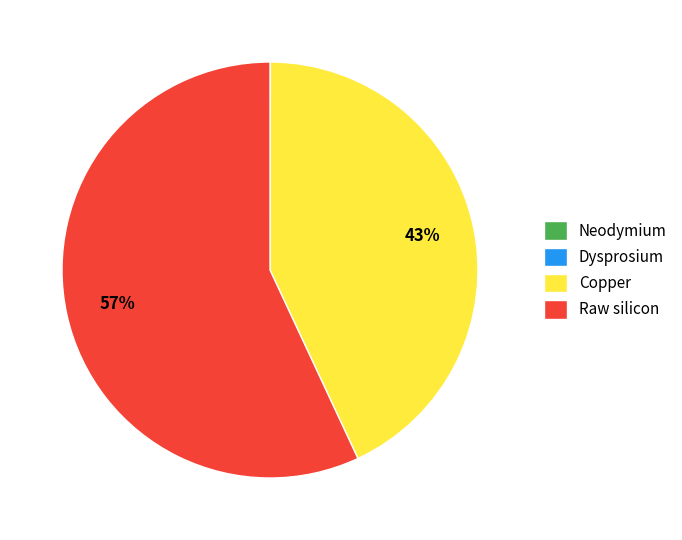

Which category has the biggest portion of the pie?

Raw silicon